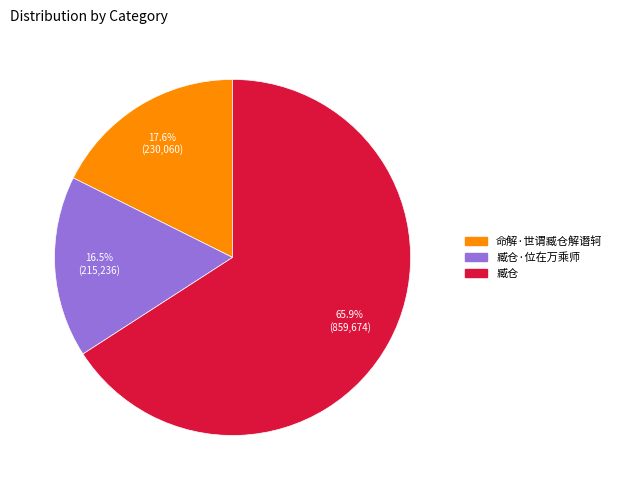

Does any single category account for the majority?

Yes